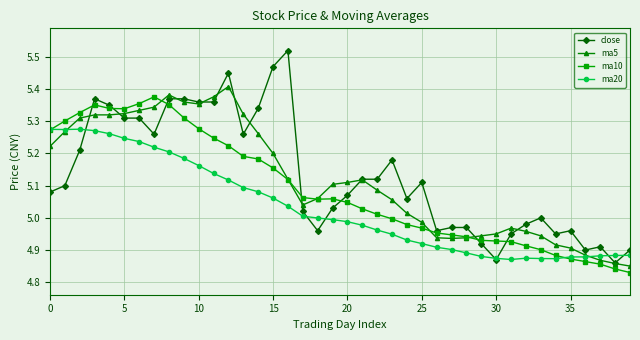

True or false: ma5 has more than 0 interior local peaks.

True